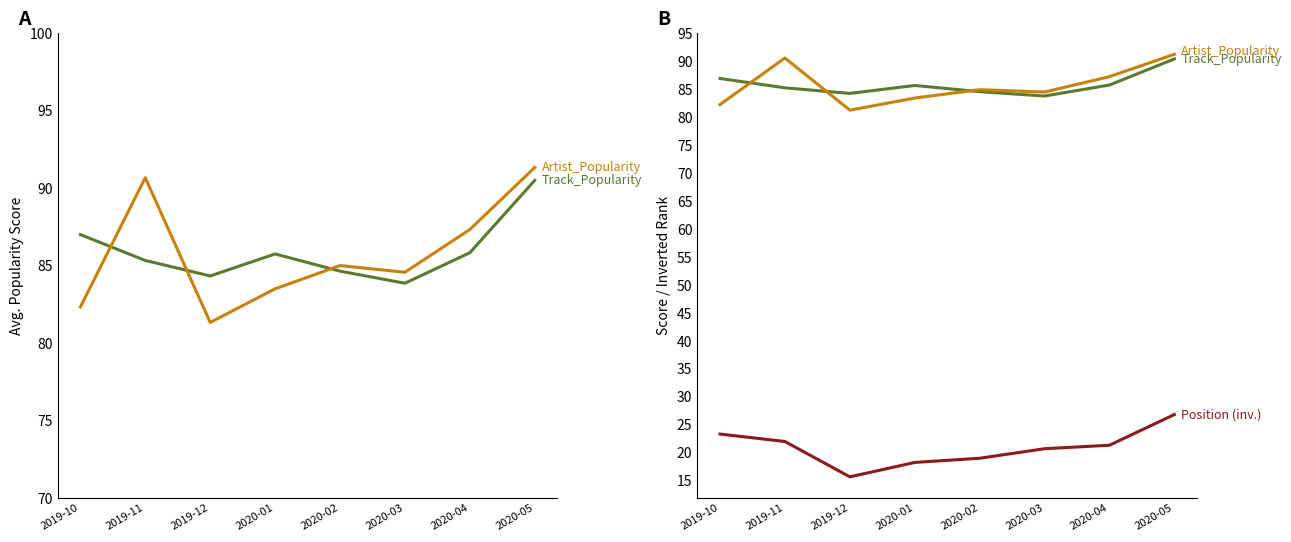

Rank the series at 2020-01 from highest to lowest value.

Track_Popularity, Artist_Popularity, Position (inv.)